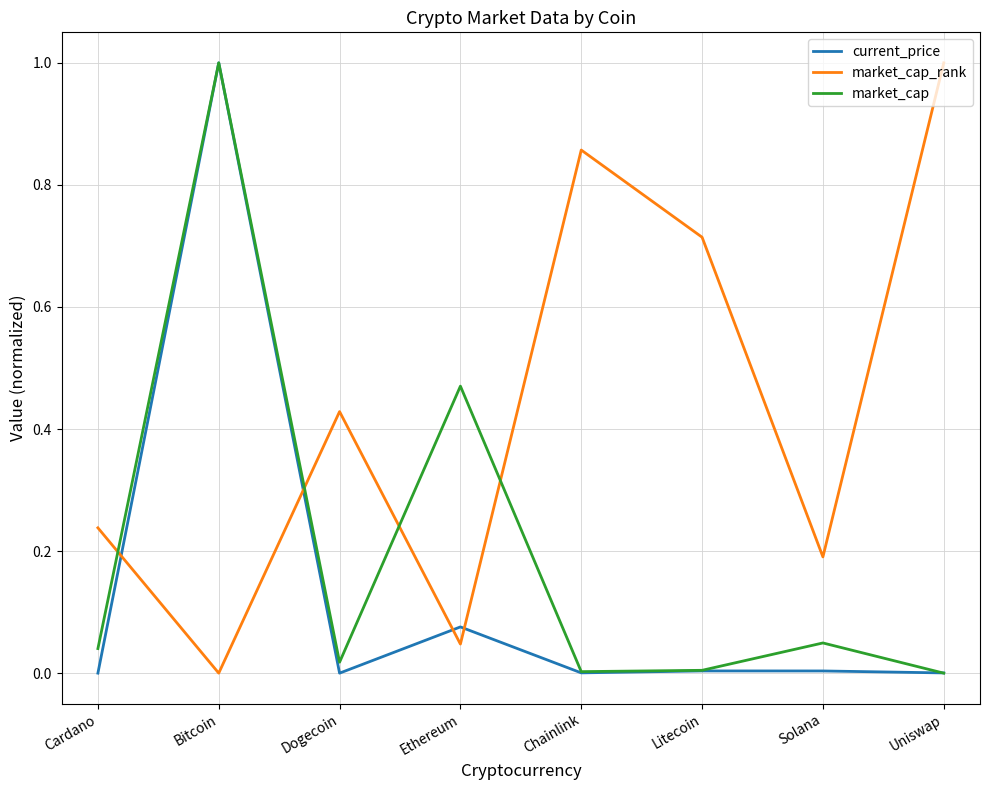

Is it true that market_cap_rank equals 0.1 at Cardano?

False